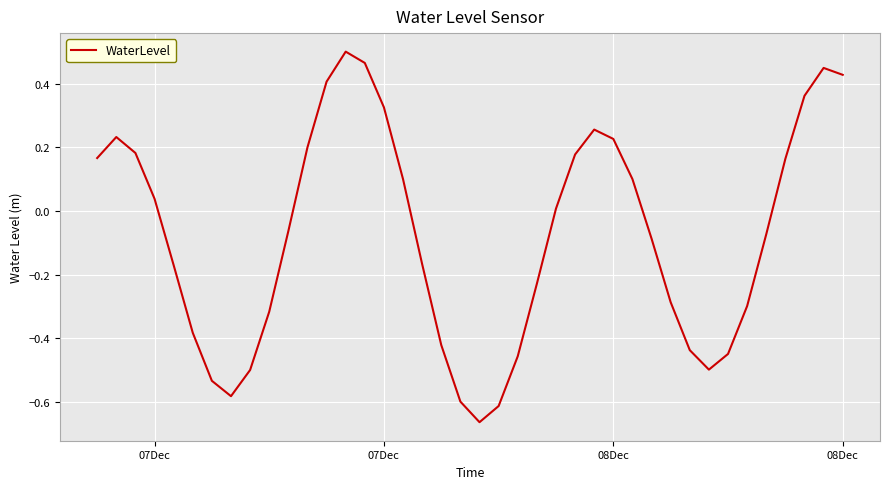

How many series are shown in this chart?

1